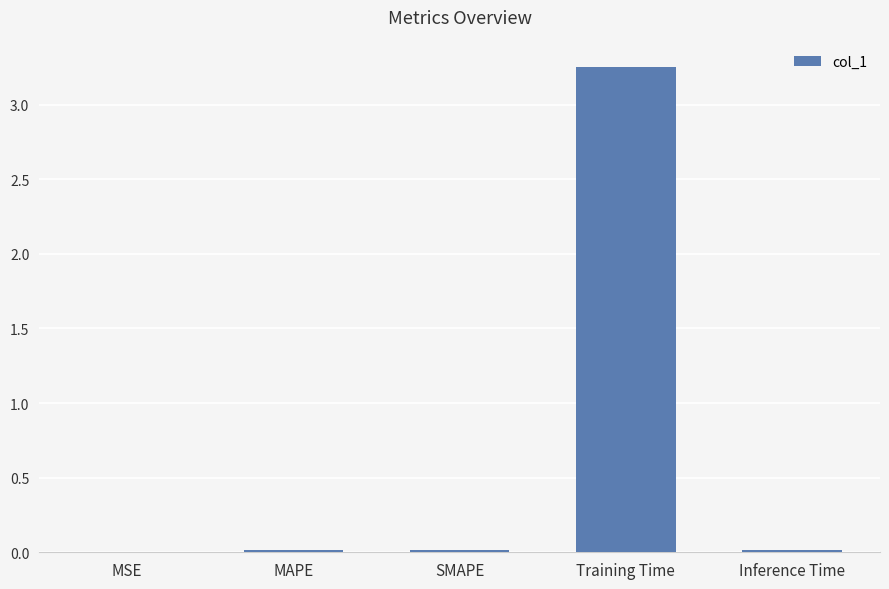

Which label corresponds to the largest value in the chart?

Training Time